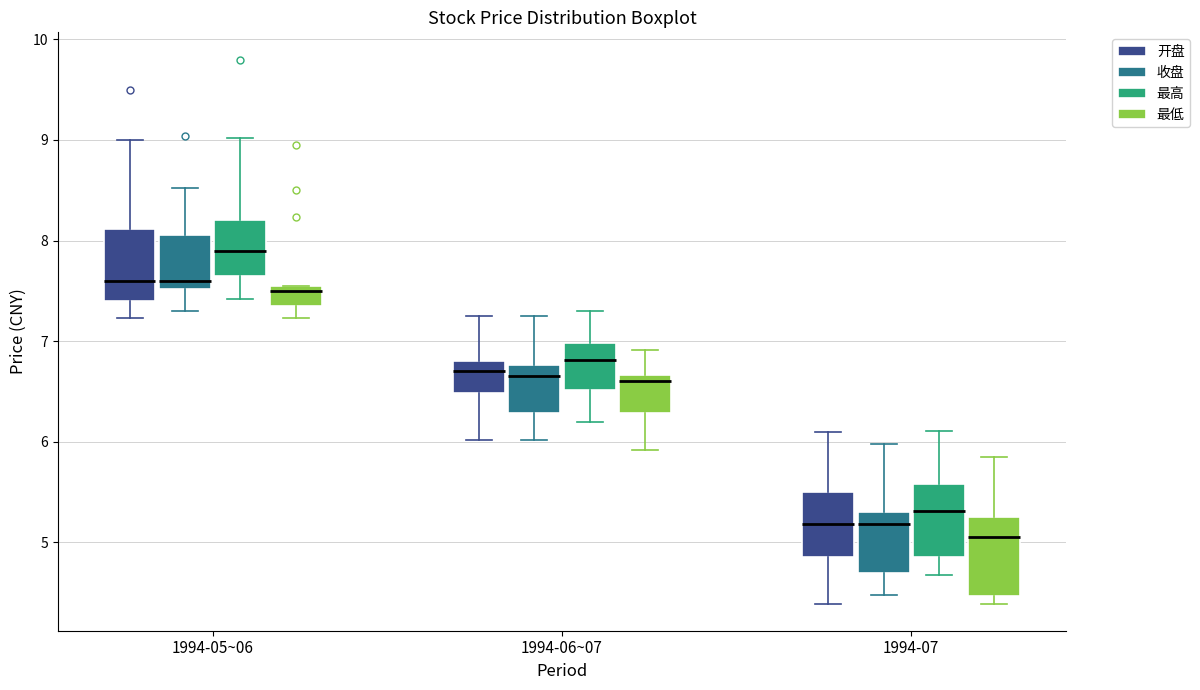

Reading left to right, transcribe this box plot: for each box, give where its median line is, the range the box spans, and where its two whiskers end, as read against the y-axis. The values are not printed on the chart, so give them approximately, as read against the axis.

1994-05~06 (开盘): median 7.6, box 7.4 to 8.1, whiskers 7.2 to 9.0
1994-05~06 (收盘): median 7.6, box 7.5 to 8.1, whiskers 7.3 to 8.5
1994-05~06 (最高): median 7.9, box 7.7 to 8.2, whiskers 7.4 to 9.0
1994-05~06 (最低): median 7.5, box 7.4 to 7.6, whiskers 7.2 to 7.6
1994-06~07 (开盘): median 6.7, box 6.5 to 6.8, whiskers 6.0 to 7.3
1994-06~07 (收盘): median 6.7, box 6.3 to 6.8, whiskers 6.0 to 7.3
1994-06~07 (最高): median 6.8, box 6.5 to 7.0, whiskers 6.2 to 7.3
1994-06~07 (最低): median 6.6, box 6.3 to 6.7, whiskers 5.9 to 6.9
1994-07 (开盘): median 5.2, box 4.9 to 5.5, whiskers 4.4 to 6.1
1994-07 (收盘): median 5.2, box 4.7 to 5.3, whiskers 4.5 to 6.0
1994-07 (最高): median 5.3, box 4.9 to 5.6, whiskers 4.7 to 6.1
1994-07 (最低): median 5.1, box 4.5 to 5.3, whiskers 4.4 to 5.9